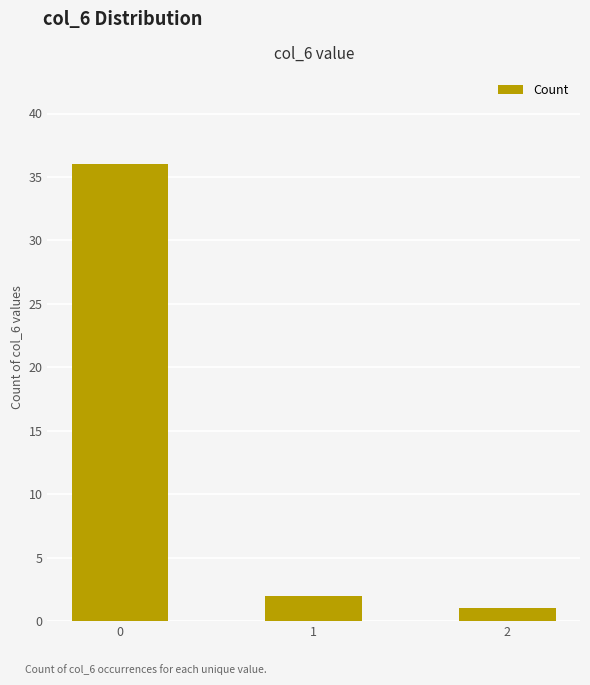

True or false: the data shows 4 at 1.

False